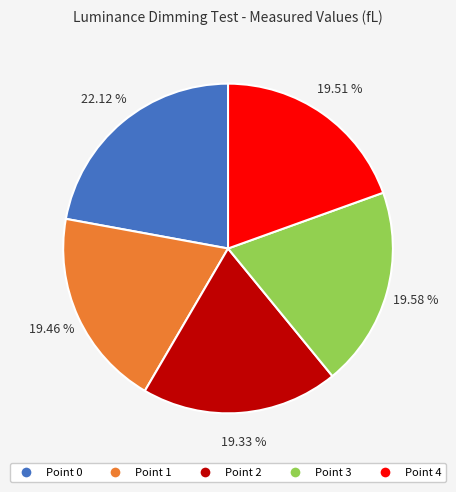

Does Point 3 represent more than half of the total?

No